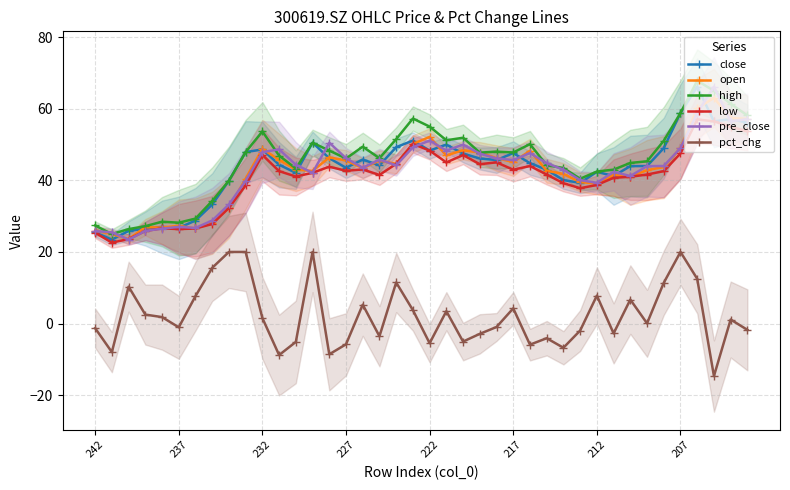

What are all the series names shown in the legend?

close, open, high, low, pre_close, pct_chg